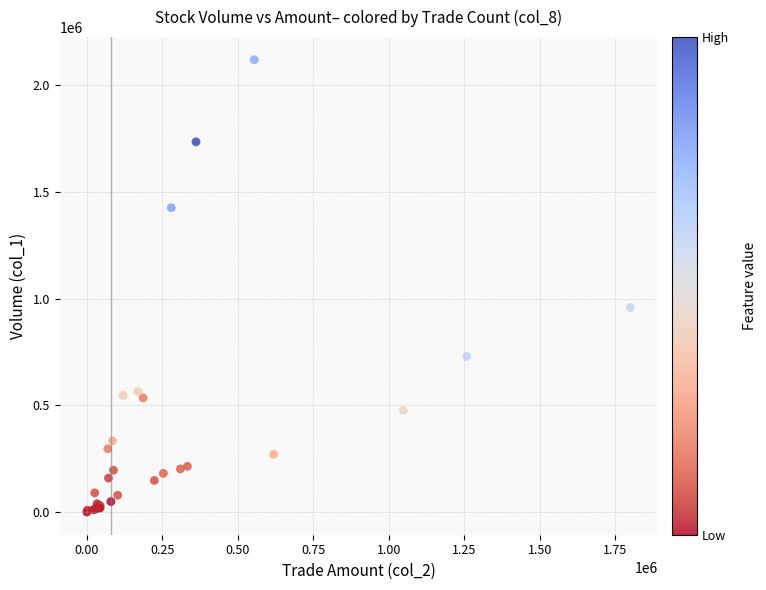

What Y value in the scatter plot is closest to 1059000?

958000